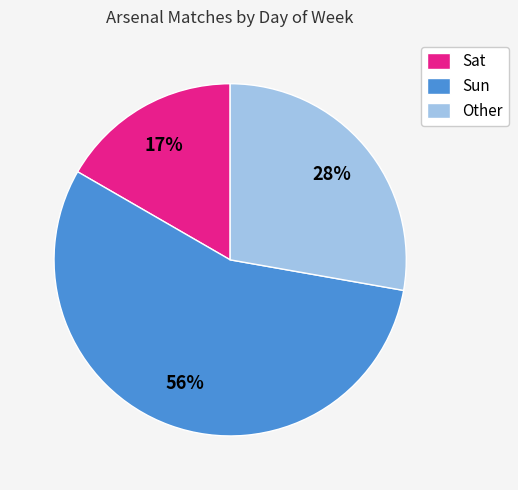

How many segments does this pie chart have?

3